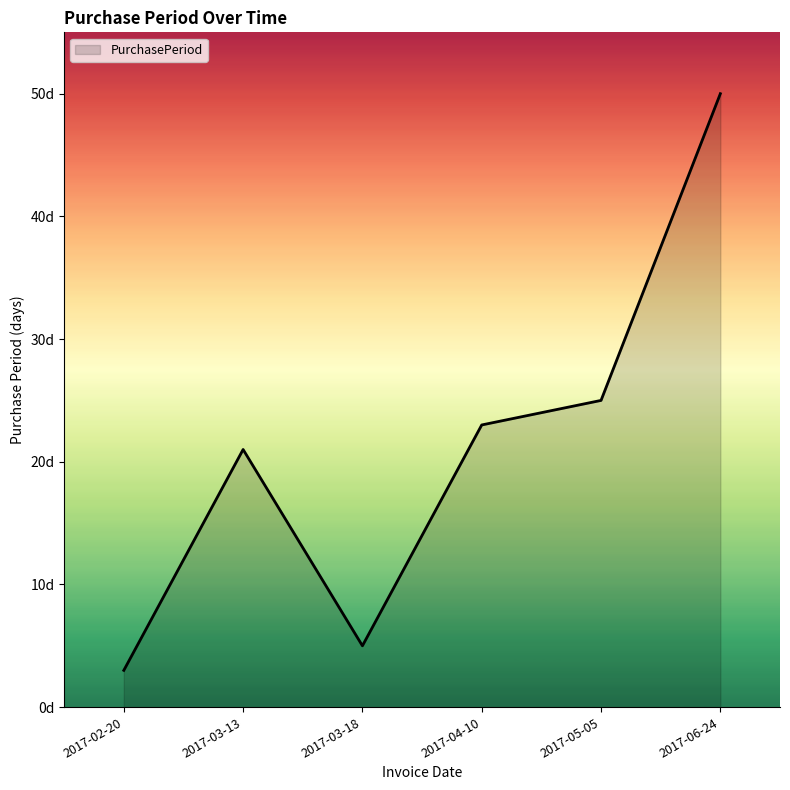

What is the greatest value displayed?

50